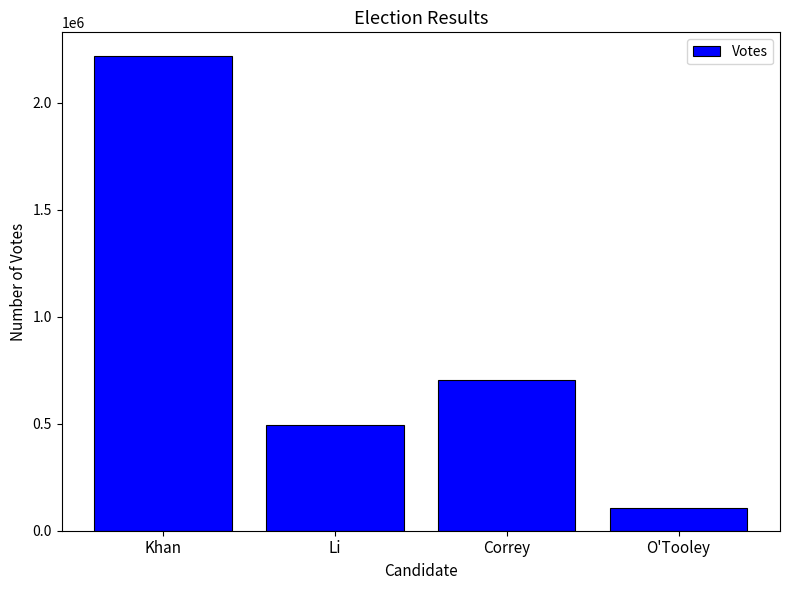

Where is the data nearest to the value 1161930?

Correy